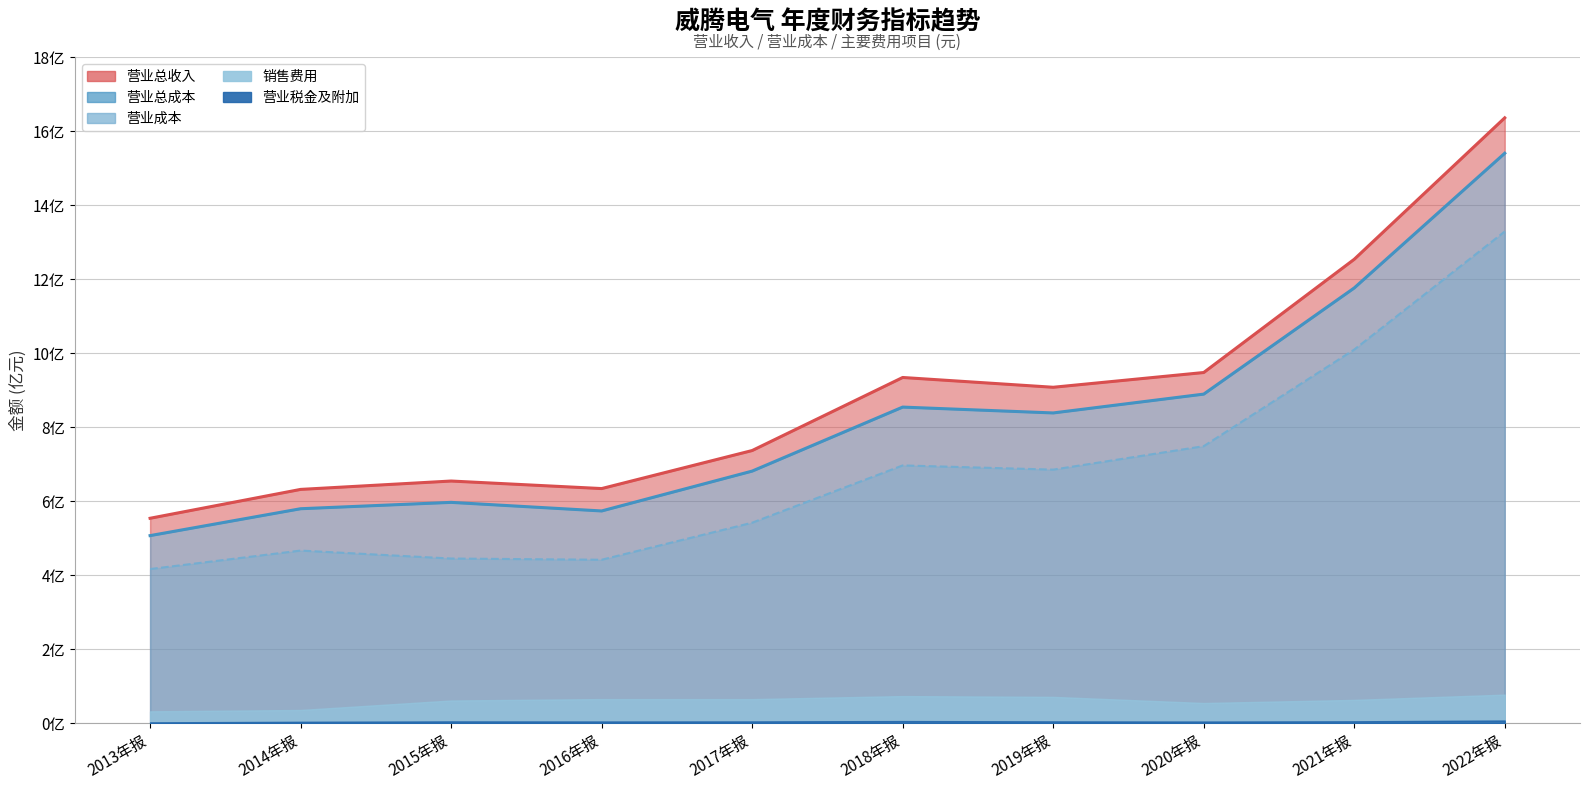

Reading right to left, extract all data points from this chart.

TOTAL_OPERATE_INCOME: 1636312828.4	1254053101.6	948032712.7	908174093.3	934617904.9	737181812.0	634395304.8	654769186.6	632136795.7	554108793.4
OPERATE_INCOME: 1540627777.1	1176589498.3	889670798.6	838780964.0	854607401.0	681618268.7	573898694.8	597108588.4	579912372.2	507261101.8
TOTAL_OPERATE_COST: 1329099658.3	1010052589.5	748965907.3	685538500.3	696934447.2	542109784.5	441993534.0	445299265.8	466820661.4	416874457.8